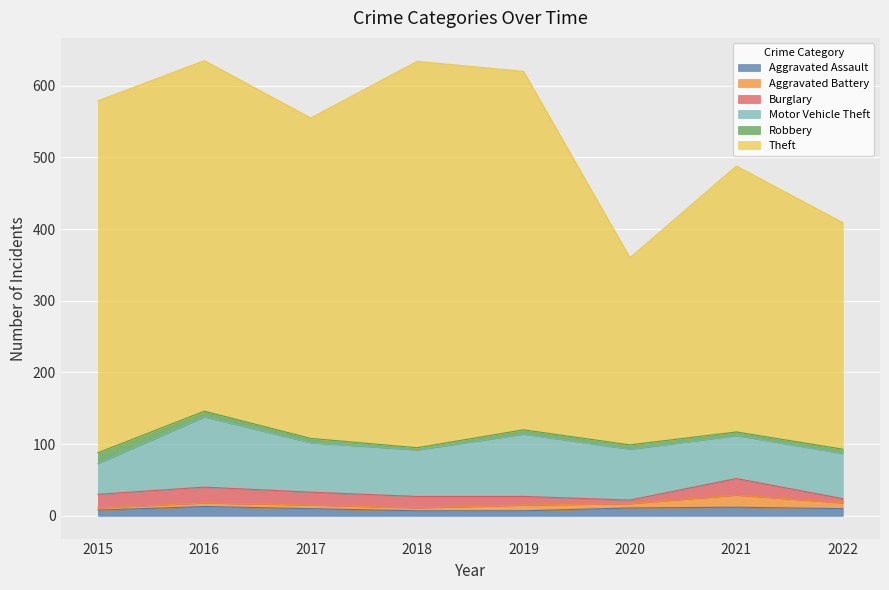

Reading right to left, list all the values displayed in this chart.

Aggravated Assault: 2022=10	2021=12	2020=11	2019=7	2018=7	2017=10	2016=13	2015=8
Aggravated Battery: 2022=8	2021=17	2020=6	2019=8	2018=4	2017=5	2016=5	2015=3
Burglary: 2022=6	2021=23	2020=5	2019=12	2018=16	2017=18	2016=22	2015=19
Motor Vehicle Theft: 2022=63	2021=60	2020=71	2019=87	2018=65	2017=69	2016=98	2015=43
Robbery: 2022=6	2021=5	2020=6	2019=6	2018=3	2017=6	2016=8	2015=15
Theft: 2022=316	2021=371	2020=261	2019=500	2018=539	2017=447	2016=489	2015=491